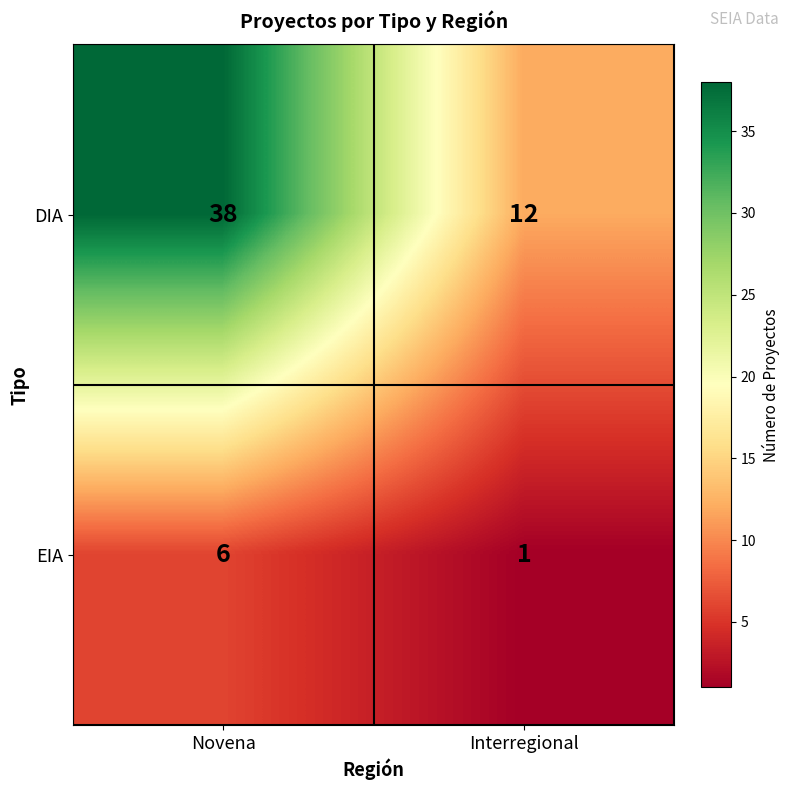

Reading right to left, what are all the values shown in this chart?

DIA: 12	38
EIA: 1	6